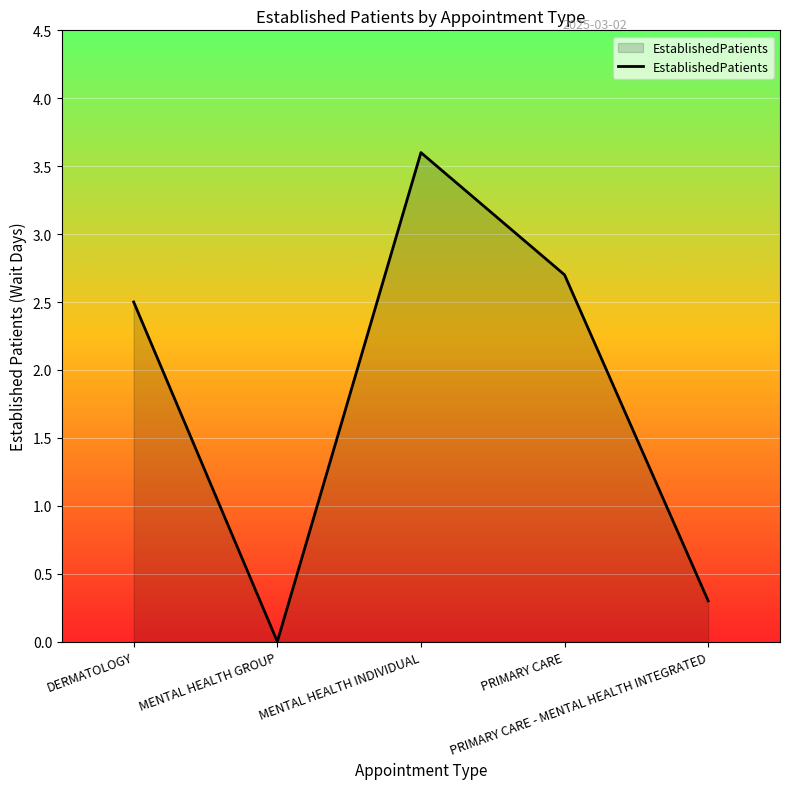

Is it true that the value at DERMATOLOGY is 2.5?

True